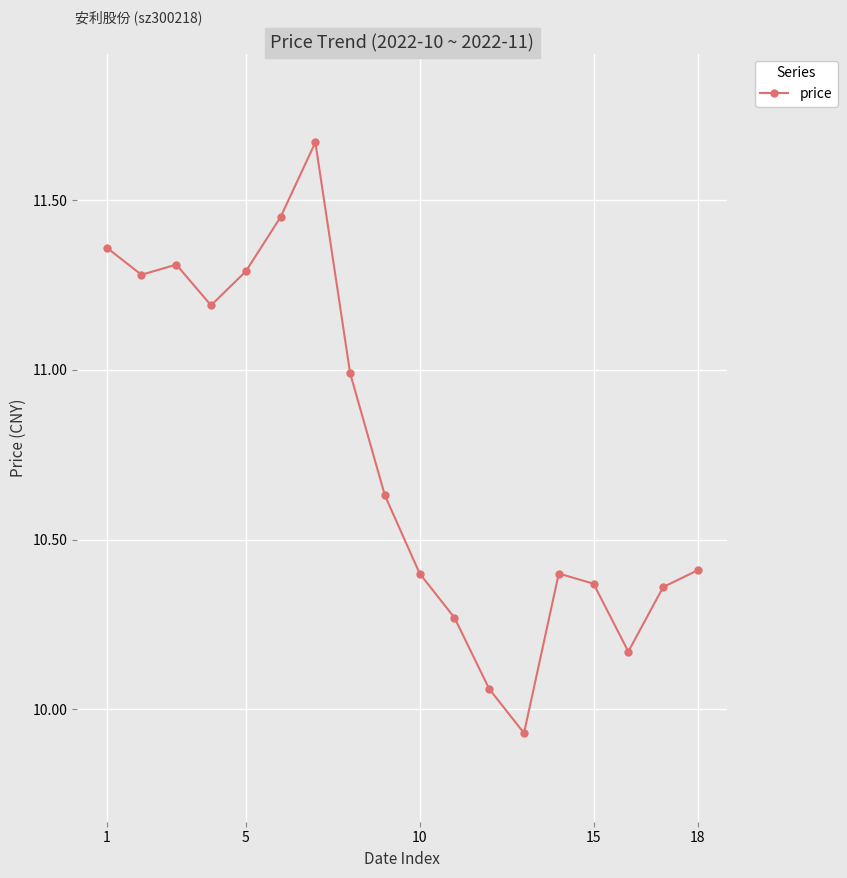

How many series are shown in this chart?

1